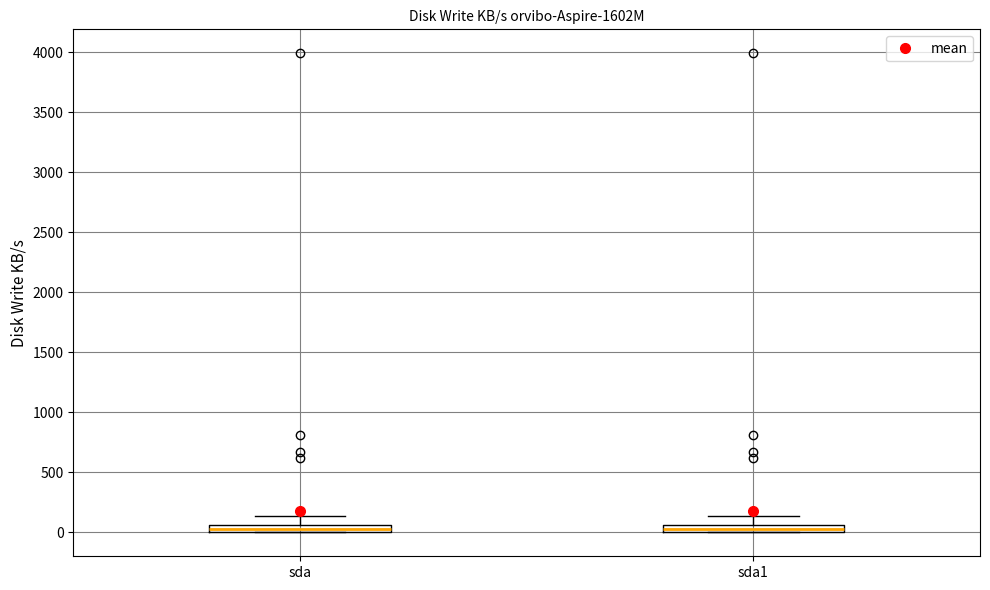

Where does the upper whisker of the box for sda end on the y-axis? The values are not printed on the chart, so give them approximately, as read against the axis.

150